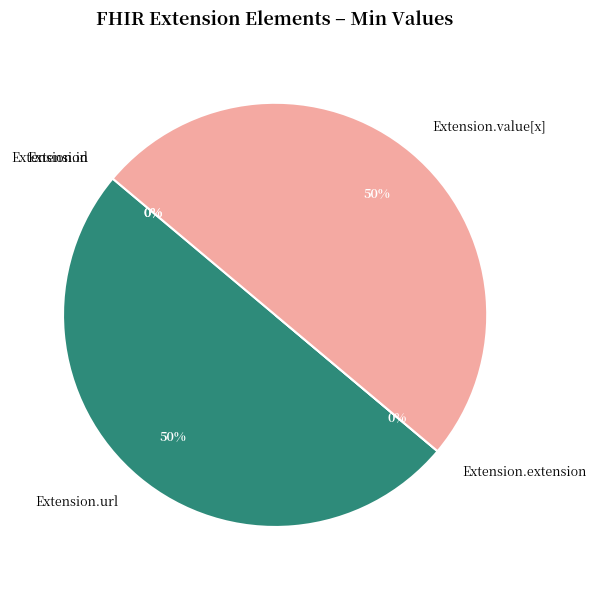

What percentage is NOT represented by Extension.extension?

100.0%